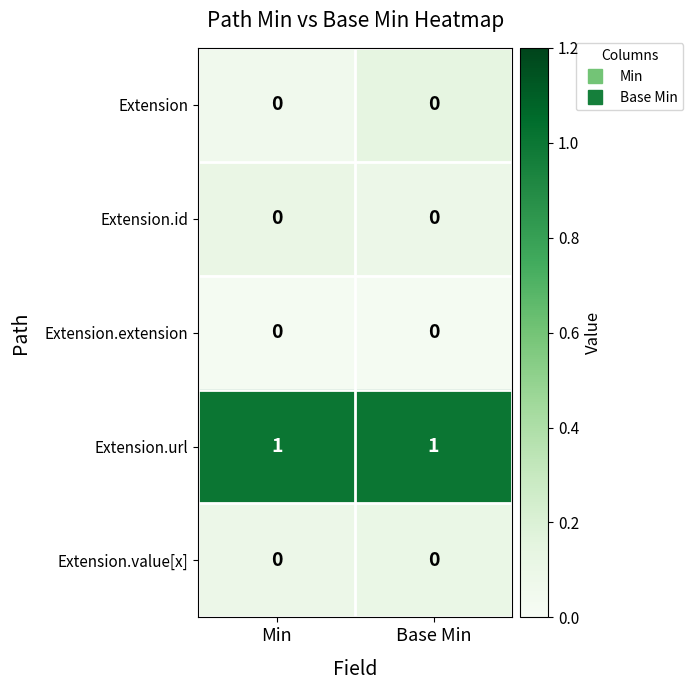

Which series has the largest total across all categories?

Extension.url